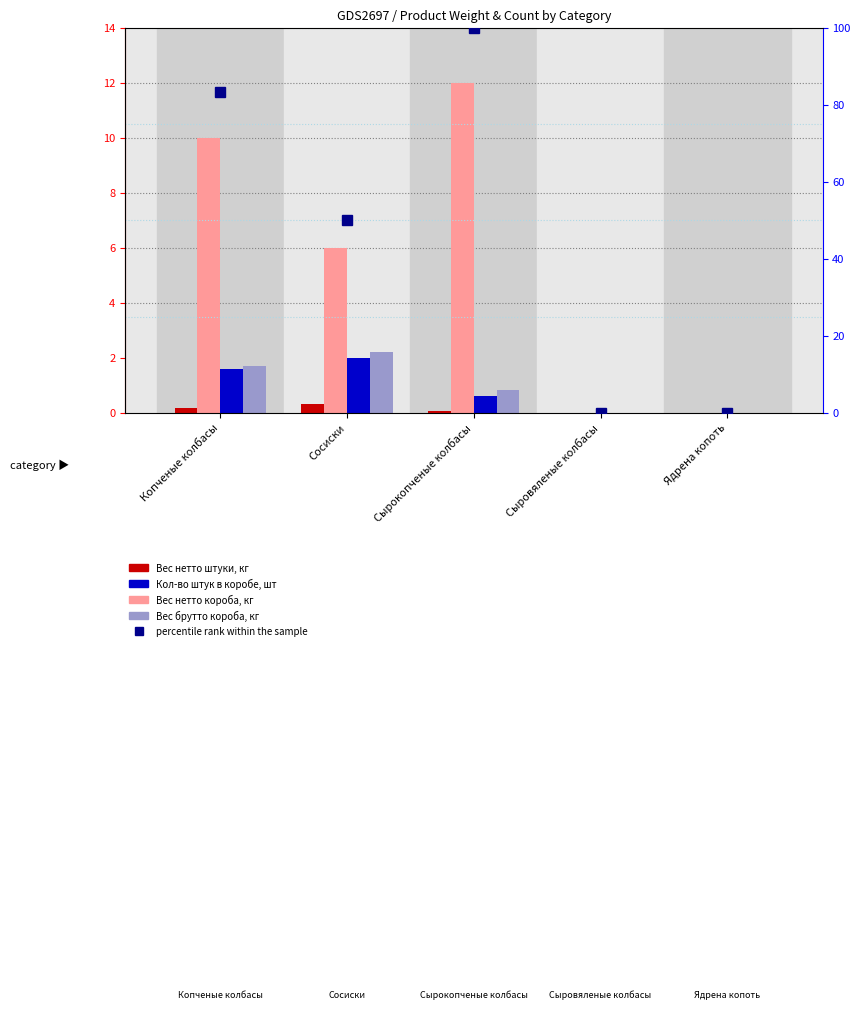

Is it true that Вес нетто штуки, кг equals 0.0 at Ядрена копоть?

True